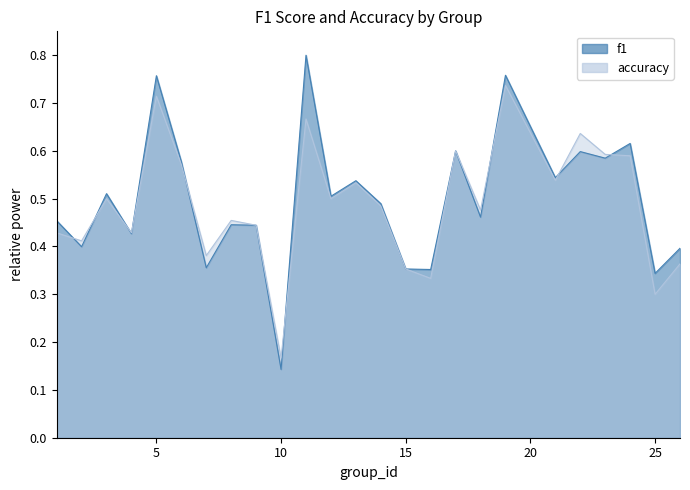

Which series has the largest range (max minus min)?

f1